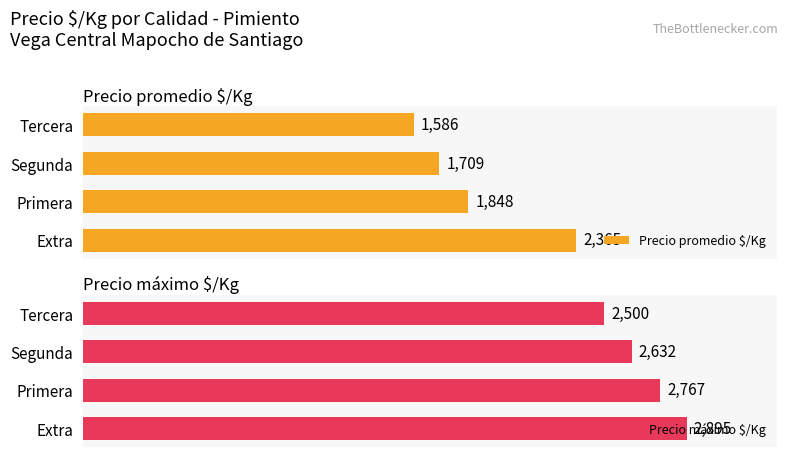

List the labels in order of Precio promedio $/Kg value, largest first.

Extra, Primera, Segunda, Tercera